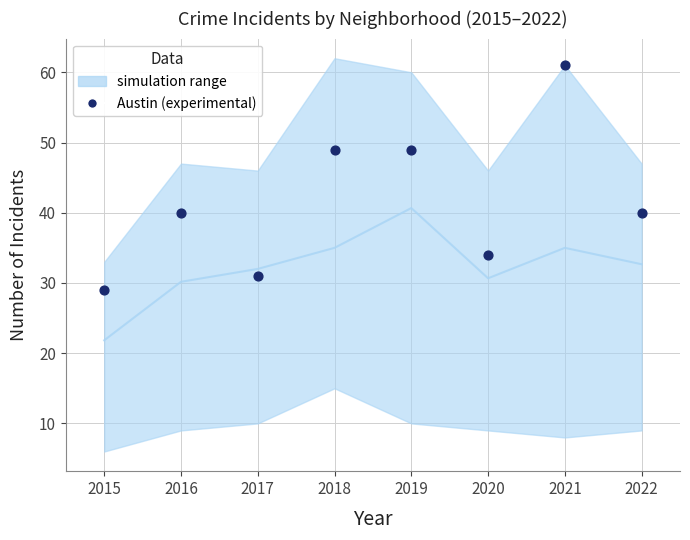

What is the average Y value?

42